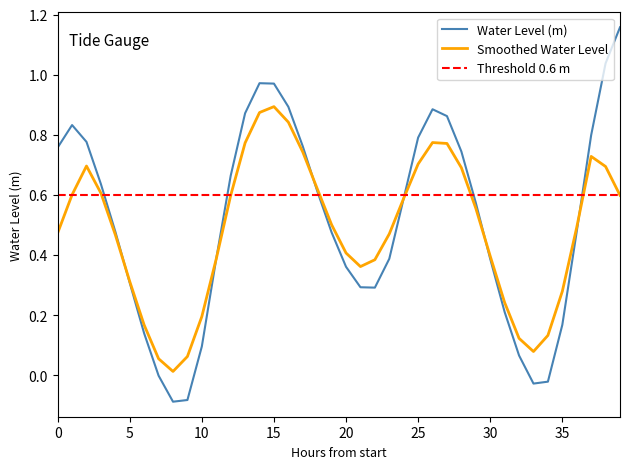

Which has a higher value, 10 or 25?

25